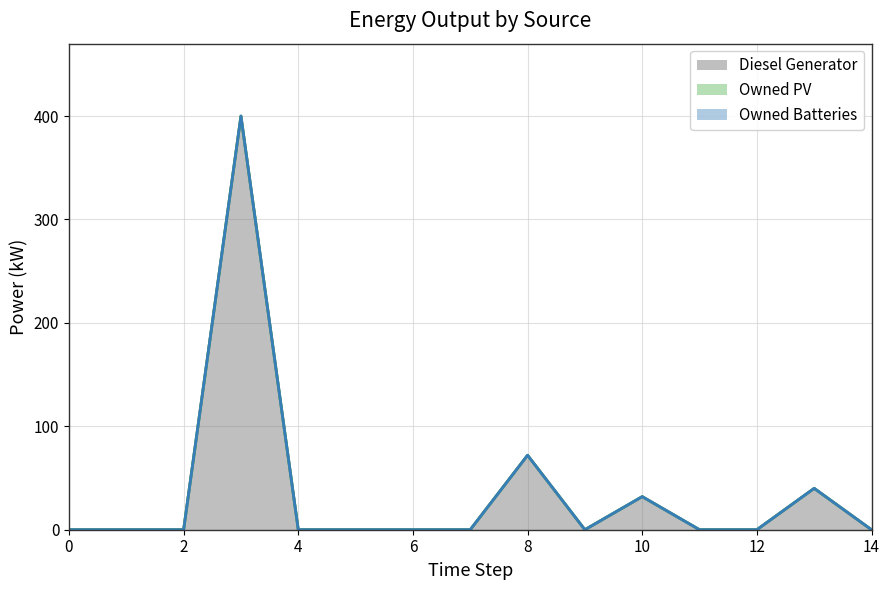

What is the greatest value displayed?

400.0